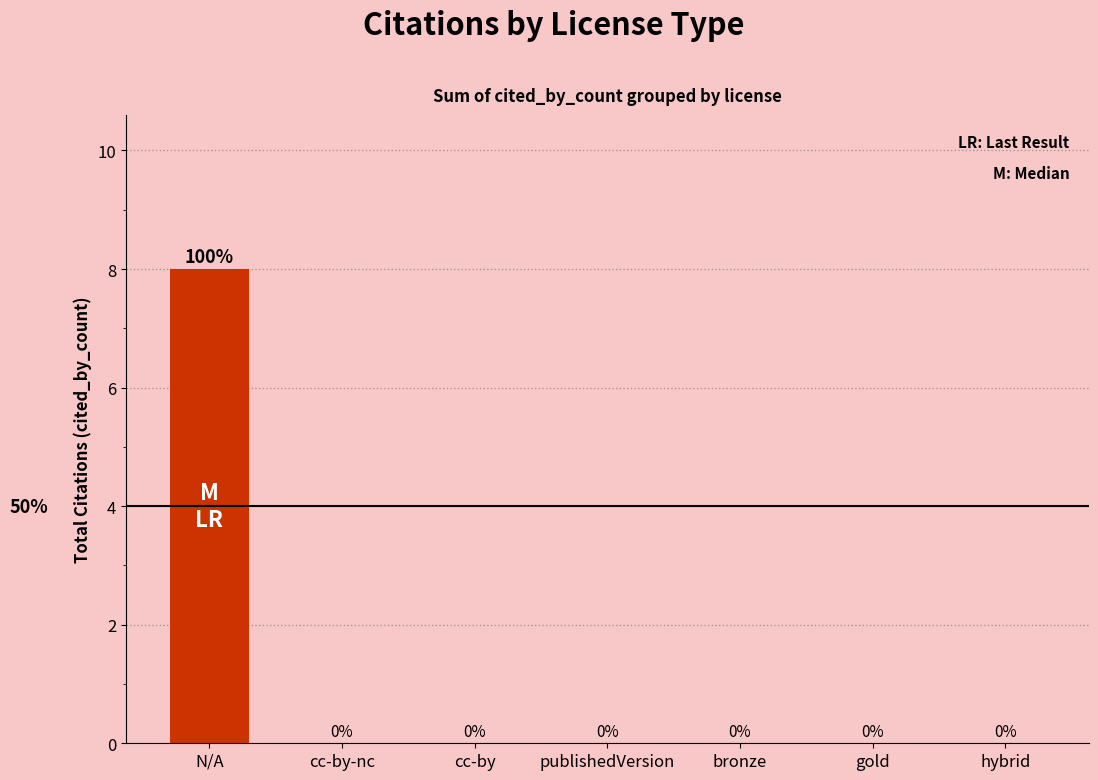

At which category does the chart reach its peak across all series?

N/A